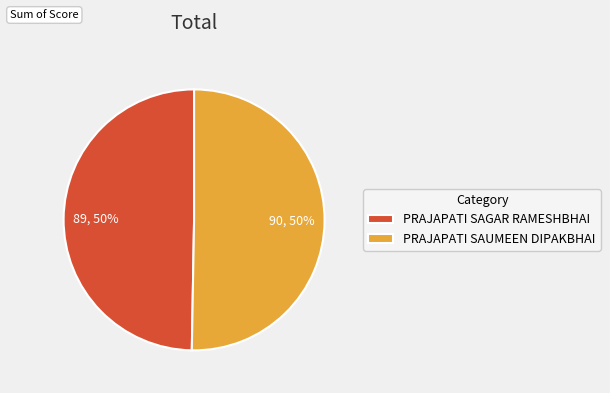

Count the number of slices in the pie.

2